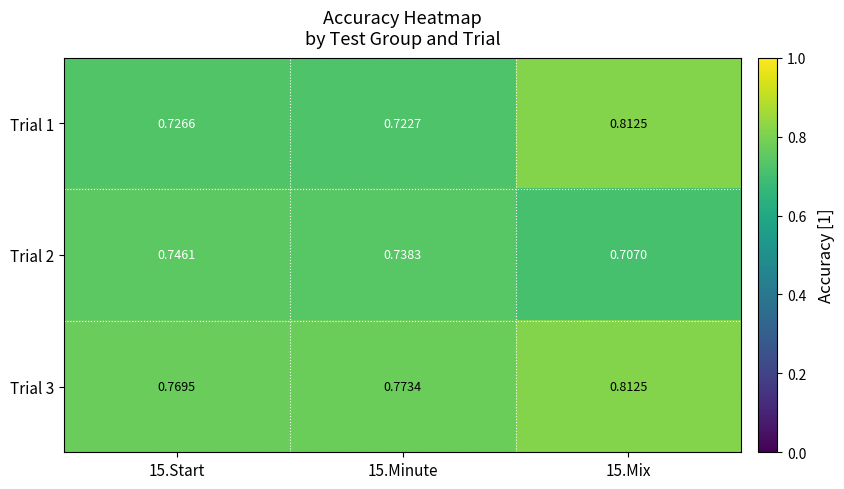

Is the value of Trial 1 at 15.Minute greater than the value of Trial 2 at 15.Minute?

No